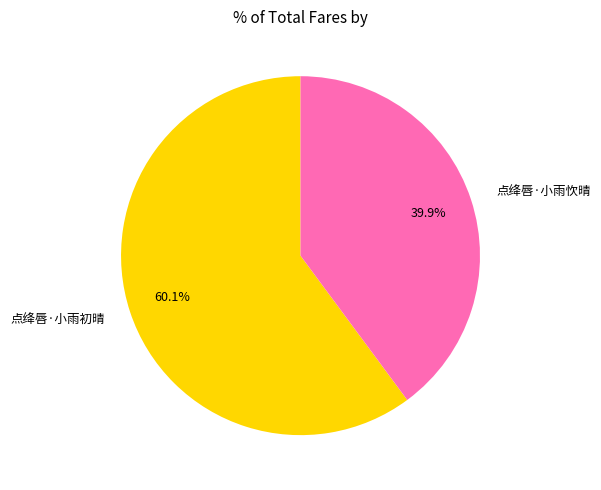

Which slice is the smallest?

点绛唇·小雨忺晴